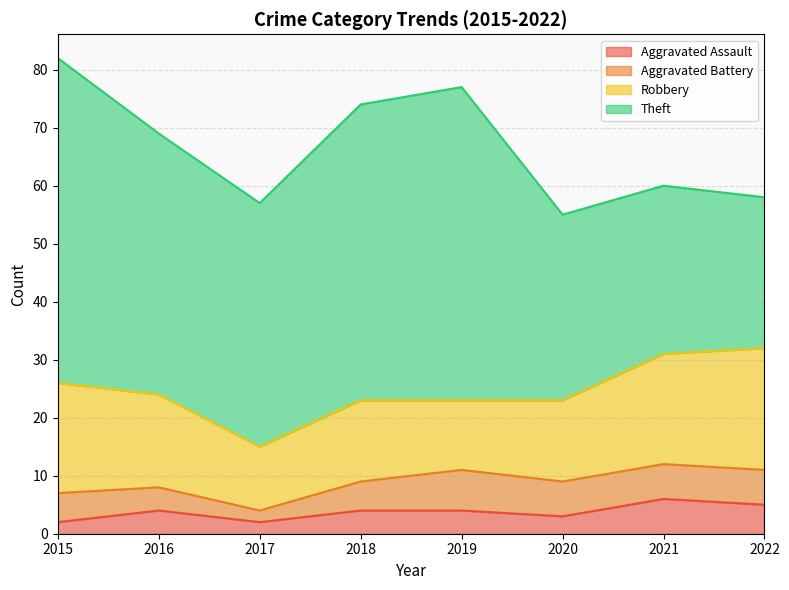

What is the average value of the Aggravated Assault series?

4